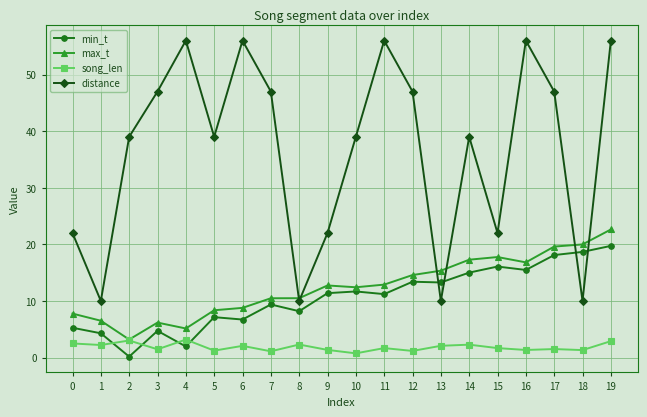

What is the difference between the min_t values at 1 and 7?

5.1